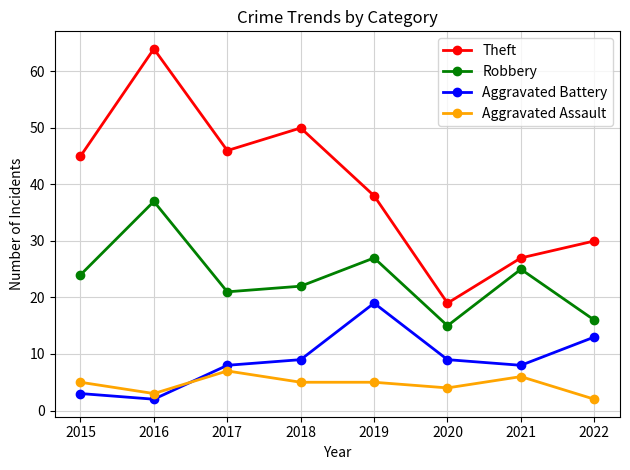

How many lines are shown in the chart?

4